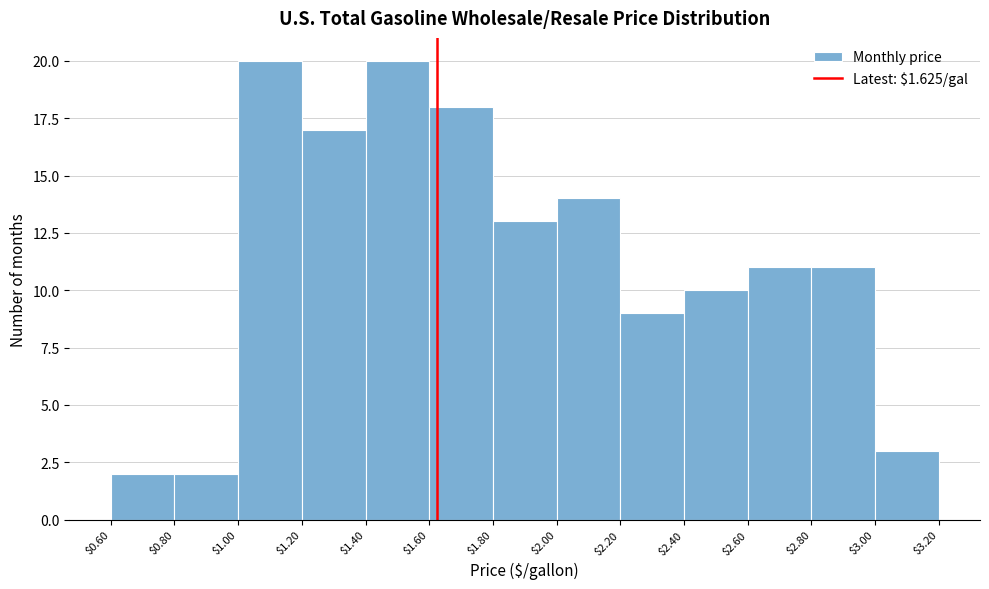

How tall is the bar that spans $2.40 to $2.60 on the x-axis? The values are not printed on the chart, so give them approximately, as read against the axis.

10